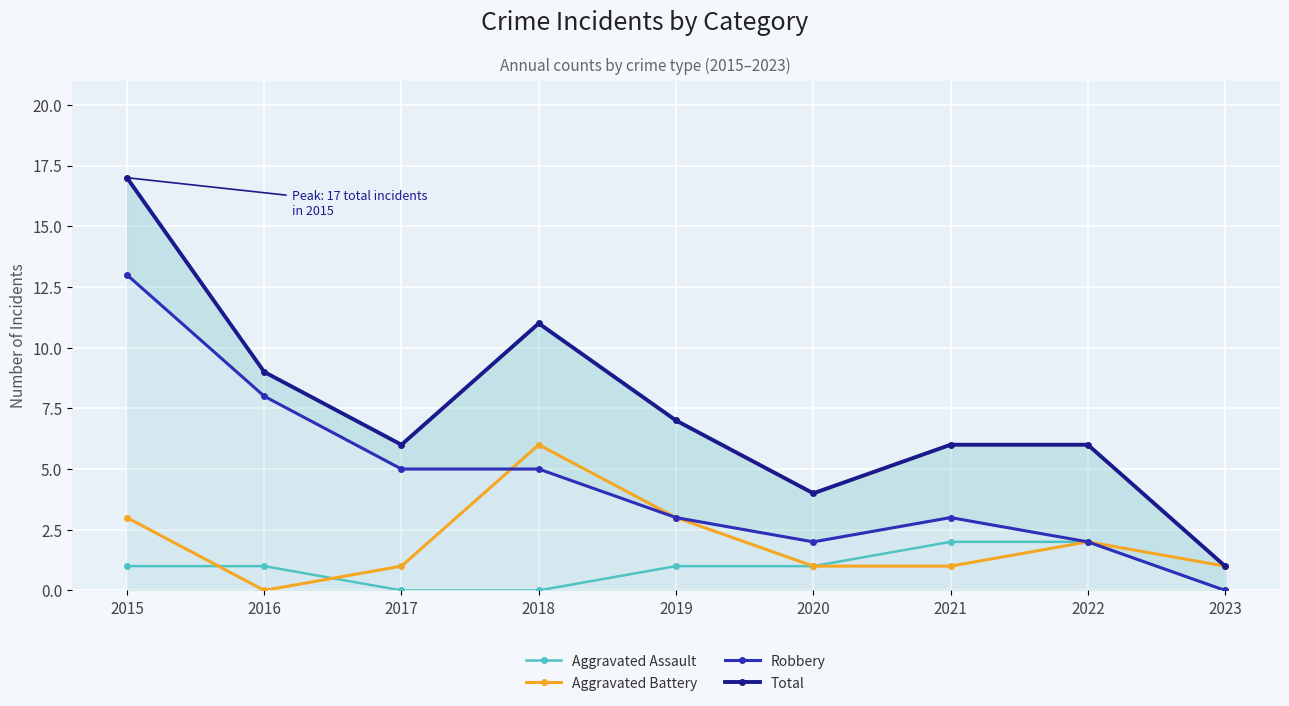

Reading left to right, extract all data points from this chart.

Aggravated Assault: 2015=1	2016=1	2017=0	2018=0	2019=1	2020=1	2021=2	2022=2	2023=0
Aggravated Battery: 2015=3	2016=0	2017=1	2018=6	2019=3	2020=1	2021=1	2022=2	2023=1
Robbery: 2015=13	2016=8	2017=5	2018=5	2019=3	2020=2	2021=3	2022=2	2023=0
Total: 2015=17	2016=9	2017=6	2018=11	2019=7	2020=4	2021=6	2022=6	2023=1